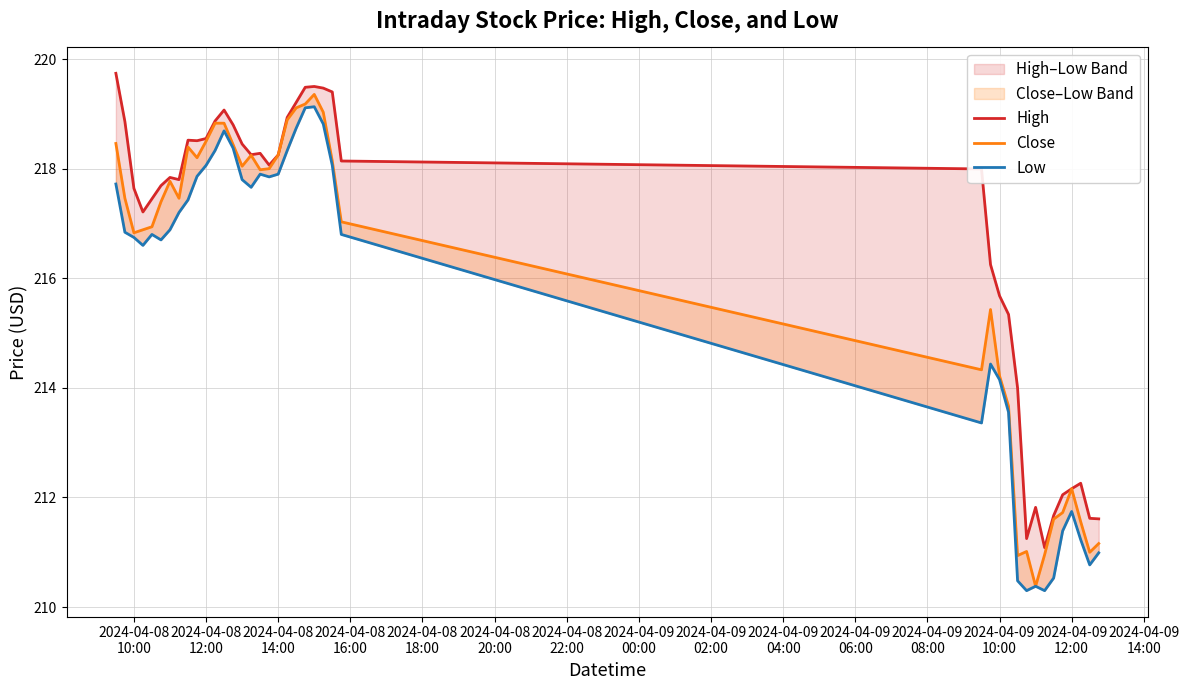

True or false: High and Low cross at least once.

False